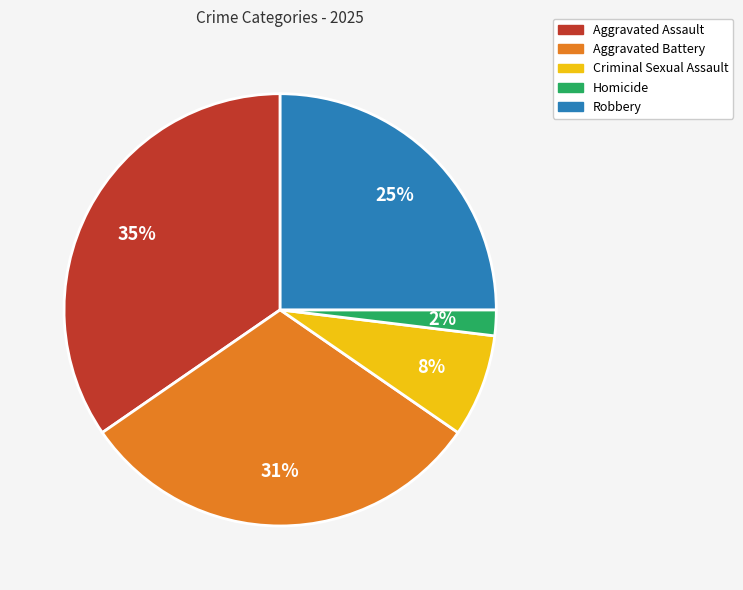

Approximately how many times larger is the value at Robbery compared to Aggravated Assault?

0.7